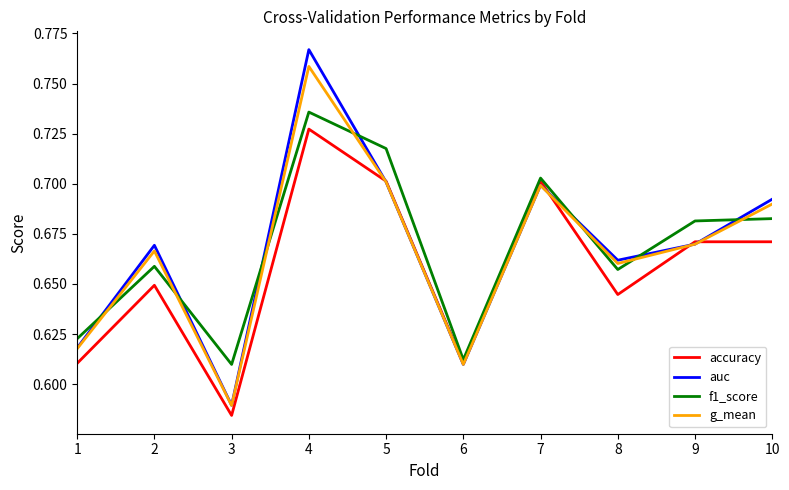

After their last crossing, which series has the higher values: auc or accuracy?

auc